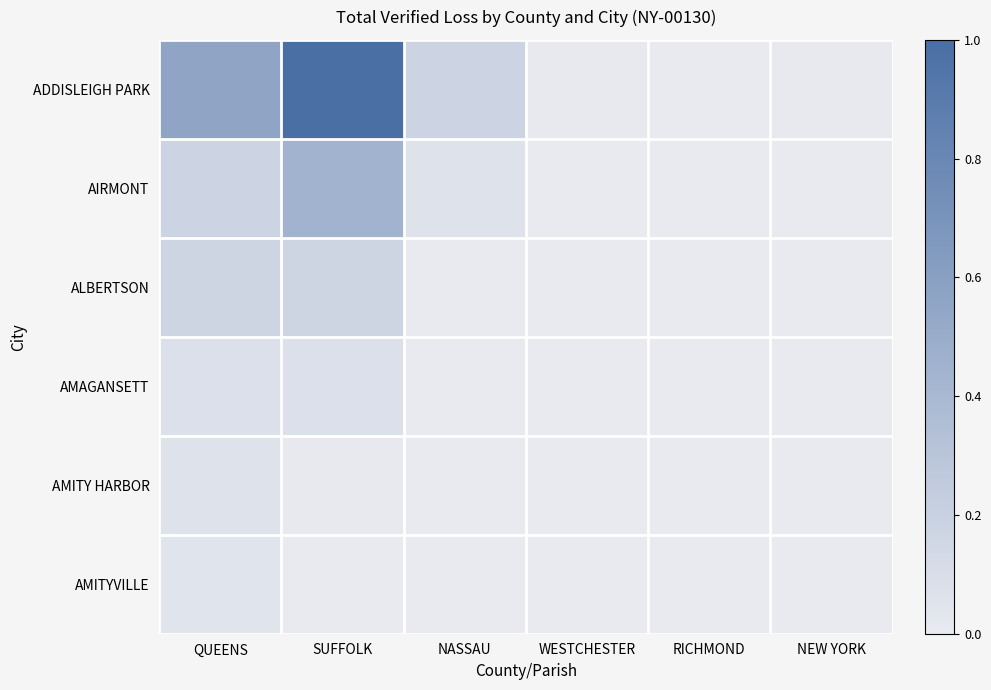

Reading left to right, list all the values displayed in this chart.

ADDISLEIGH PARK: QUEENS=0.6	SUFFOLK=1.0	NASSAU=0.2	WESTCHESTER=0.0	RICHMOND=0.0	NEW YORK=0.0
AIRMONT: QUEENS=0.2	SUFFOLK=0.4	NASSAU=0.1	WESTCHESTER=0.0	RICHMOND=0.0	NEW YORK=0.0
ALBERTSON: QUEENS=0.2	SUFFOLK=0.2	NASSAU=0.0	WESTCHESTER=0.0	RICHMOND=0.0	NEW YORK=0.0
AMAGANSETT: QUEENS=0.1	SUFFOLK=0.1	NASSAU=0.0	WESTCHESTER=0.0	RICHMOND=0.0	NEW YORK=0.0
AMITY HARBOR: QUEENS=0.1	SUFFOLK=0.0	NASSAU=0.0	WESTCHESTER=0.0	RICHMOND=0.0	NEW YORK=0.0
AMITYVILLE: QUEENS=0.0	SUFFOLK=0.0	NASSAU=0.0	WESTCHESTER=0.0	RICHMOND=0.0	NEW YORK=0.0